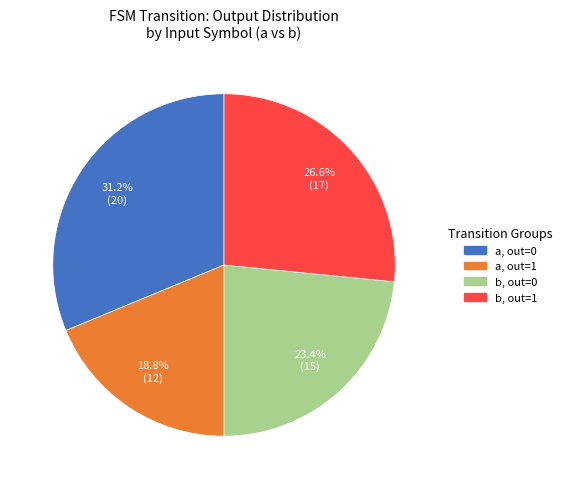

What is the ratio of the value at b, out=1 to the value at a, out=1?

1.4